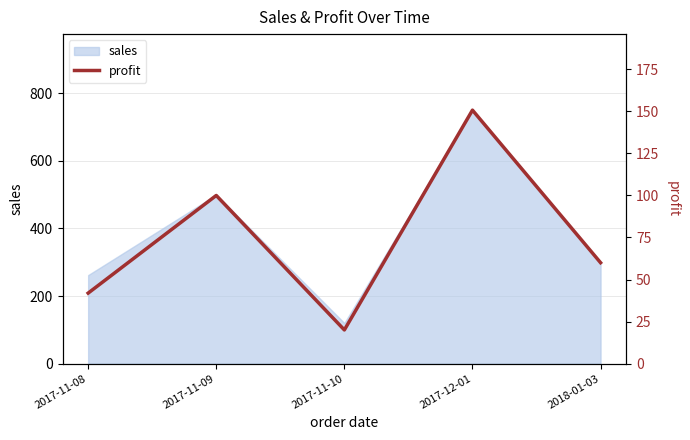

What is the value of the 2nd point from the left?

100.0